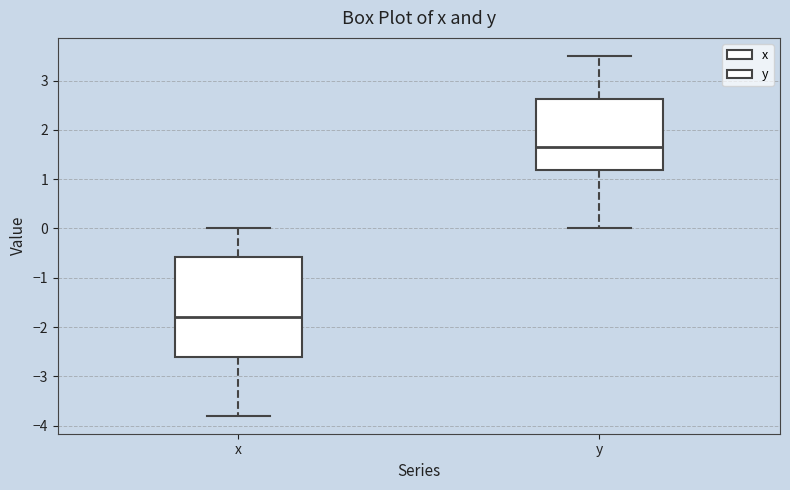

Which box is the tallest, from its lower edge to its upper edge?

x